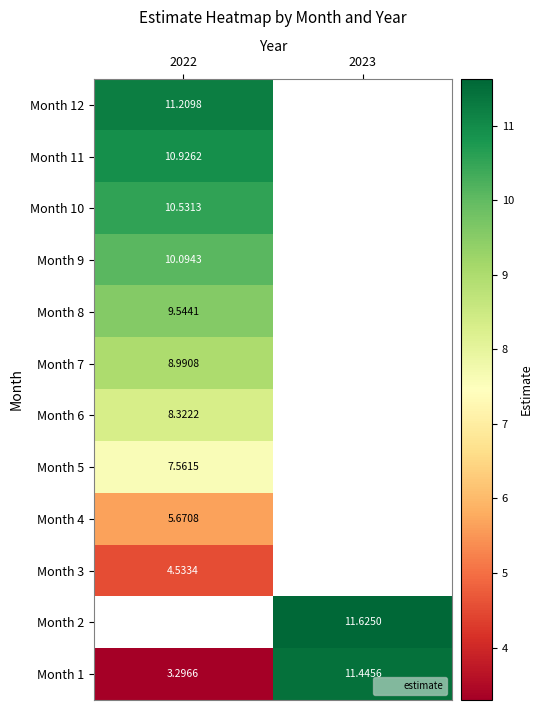

List the labels in order of Month 2 value, smallest first.

2022, 2023